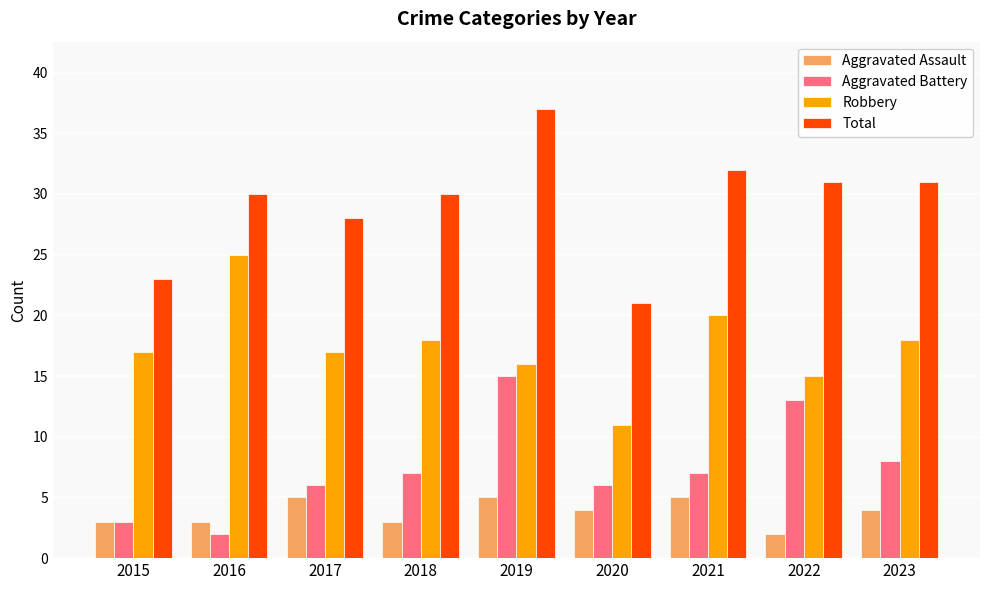

Reading left to right, extract all data points from this chart.

Aggravated Assault: 2015=3	2016=3	2017=5	2018=3	2019=5	2020=4	2021=5	2022=2	2023=4
Aggravated Battery: 2015=3	2016=2	2017=6	2018=7	2019=15	2020=6	2021=7	2022=13	2023=8
Robbery: 2015=17	2016=25	2017=17	2018=18	2019=16	2020=11	2021=20	2022=15	2023=18
Total: 2015=23	2016=30	2017=28	2018=30	2019=37	2020=21	2021=32	2022=31	2023=31